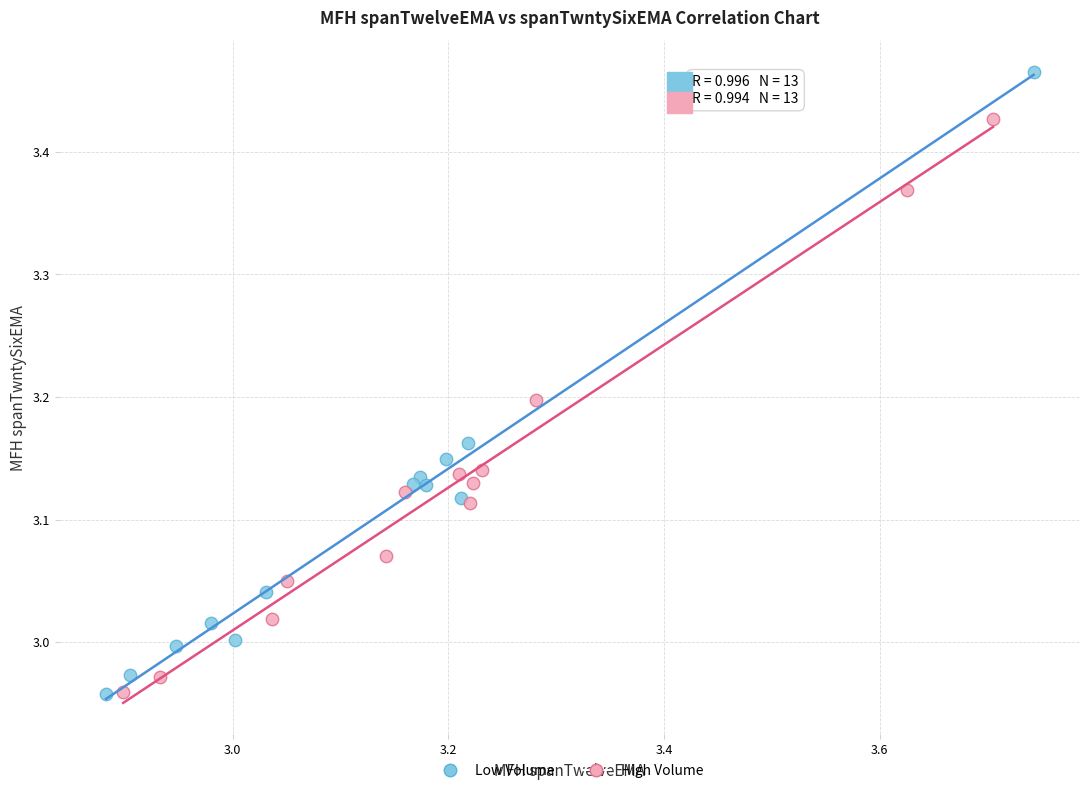

Which series reaches the maximum Y coordinate?

Low Volume